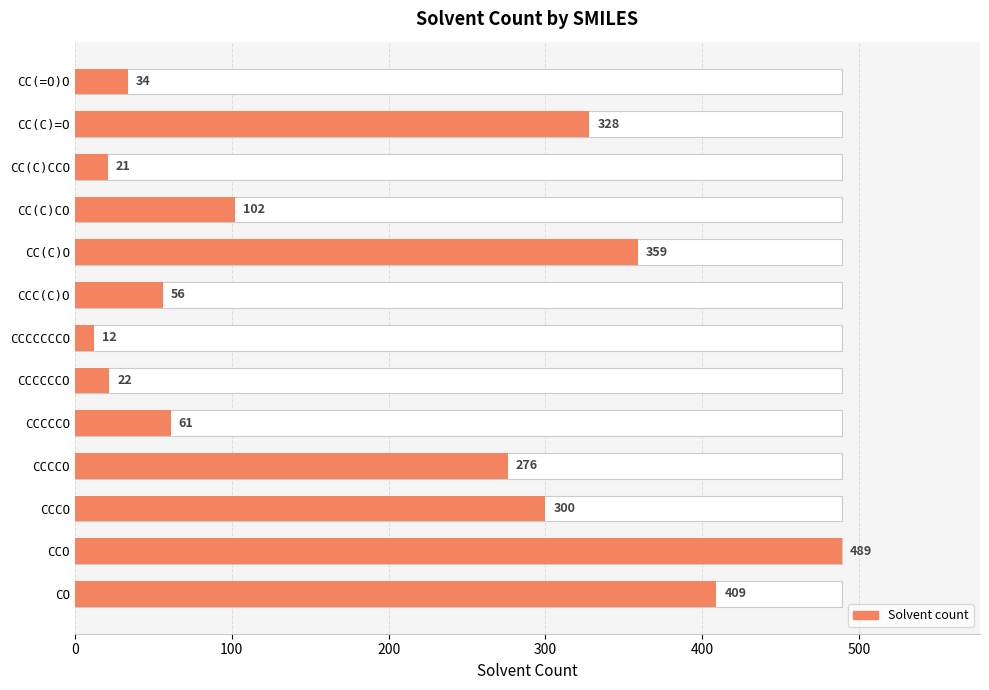

How many values are below 102?

6